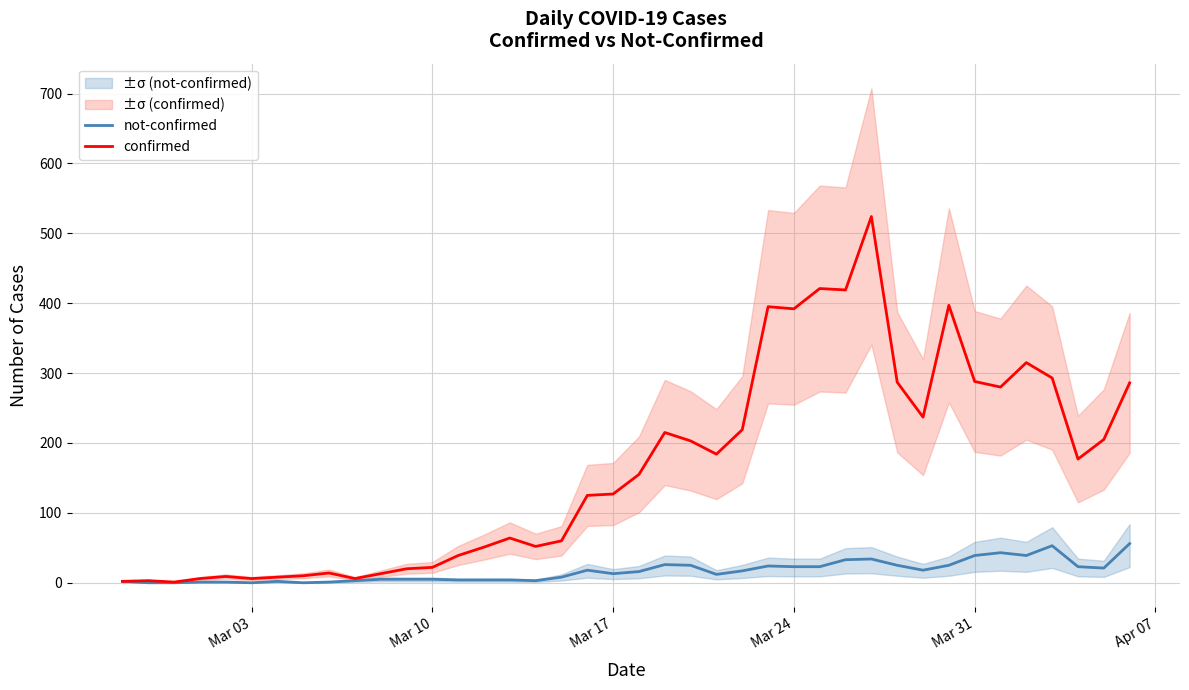

What is the difference between the second highest and minimum values in the not-confirmed series?

53